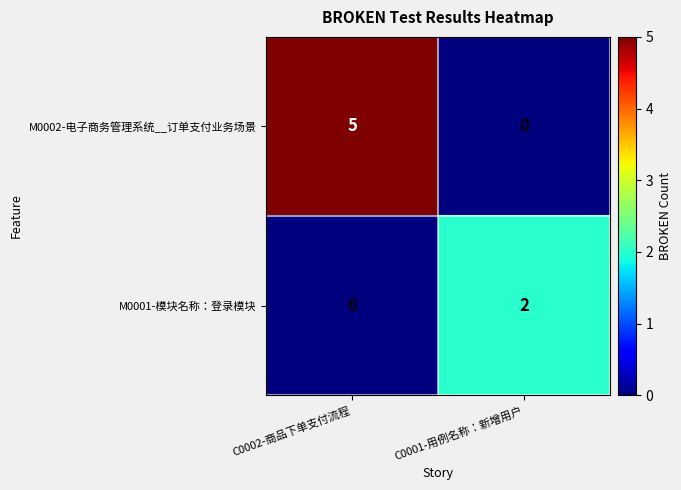

At C0002-商品下单支付流程, list the series in order from smallest to largest.

M0001-模块名称：登录模块, M0002-电子商务管理系统__订单支付业务场景